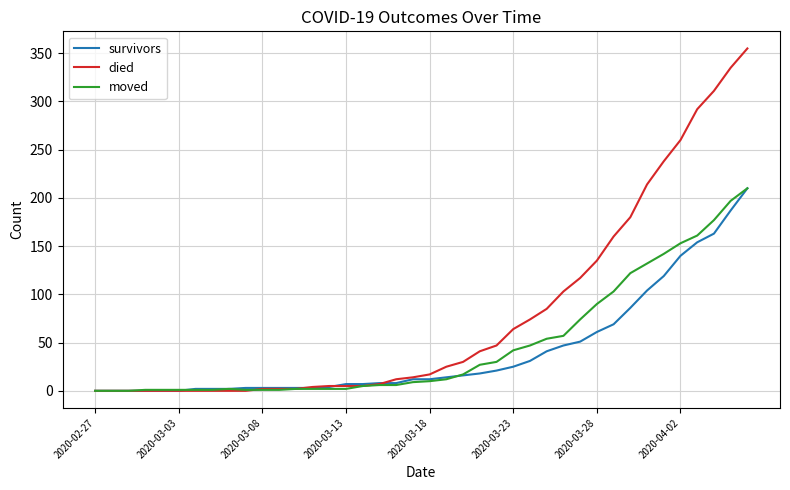

Does the chart display data point markers on the line(s)?

No